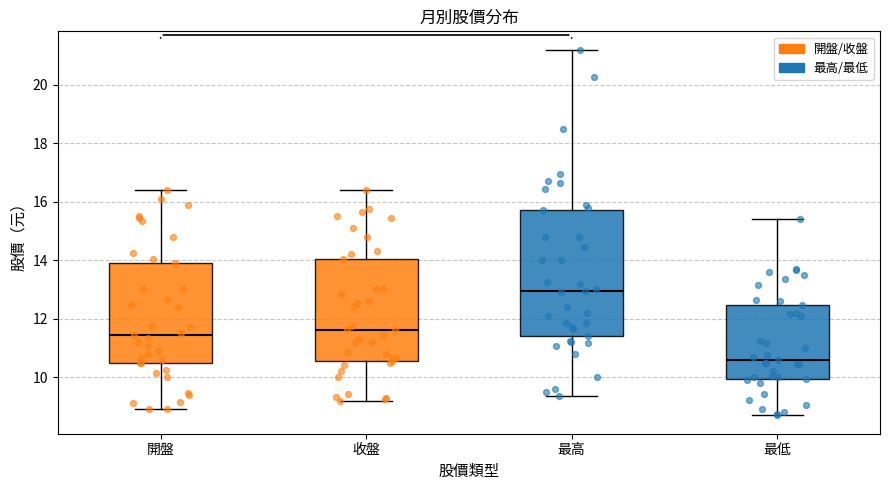

Which box's median line is the lowest?

最低